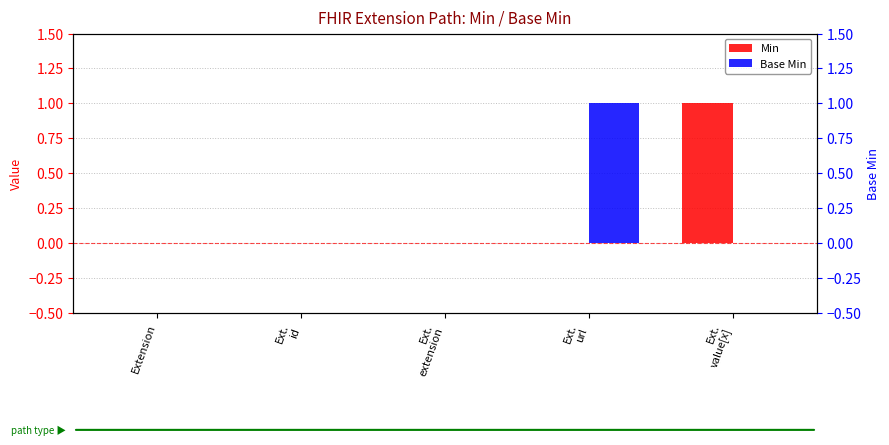

At which category is the sum across all series the highest?

Ext.
url